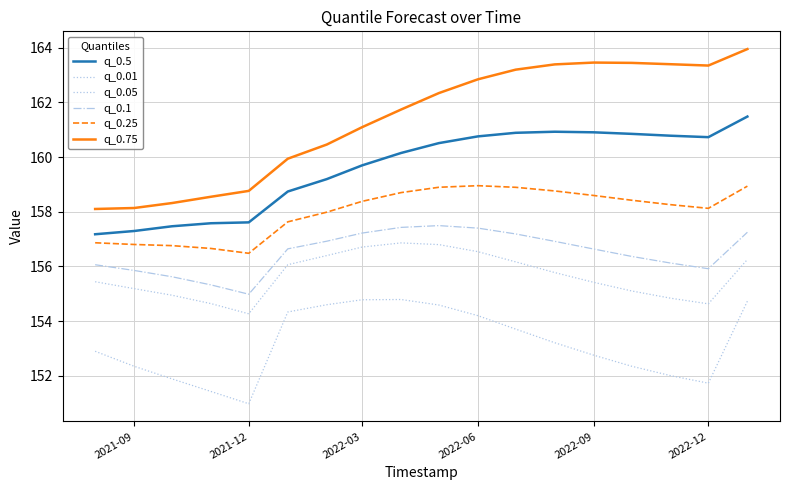

How many interior local valleys does the q_0.01 series have?

2